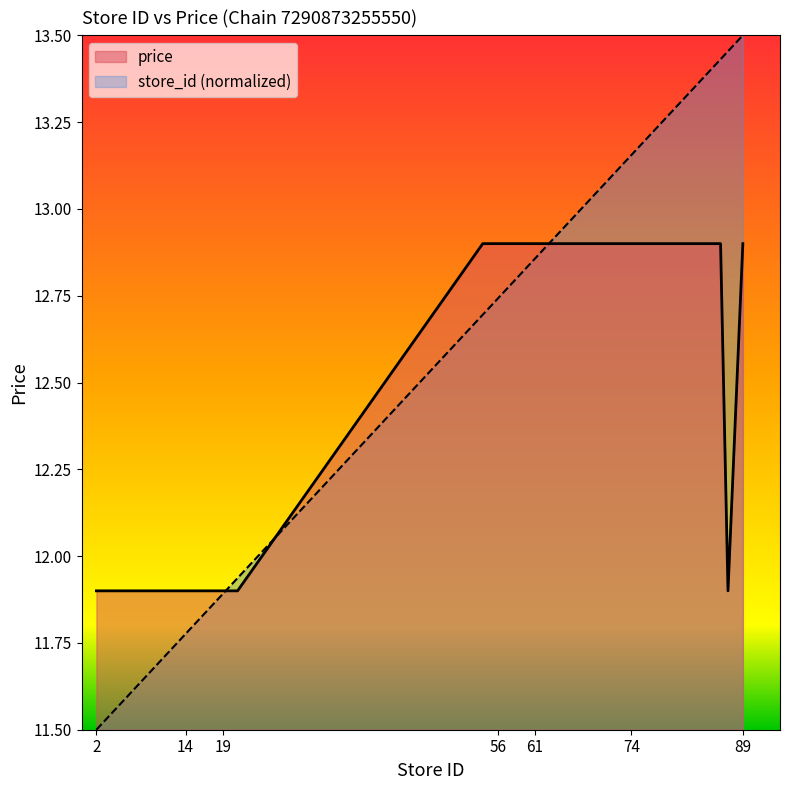

What is the total value across all series at 17?

23.7